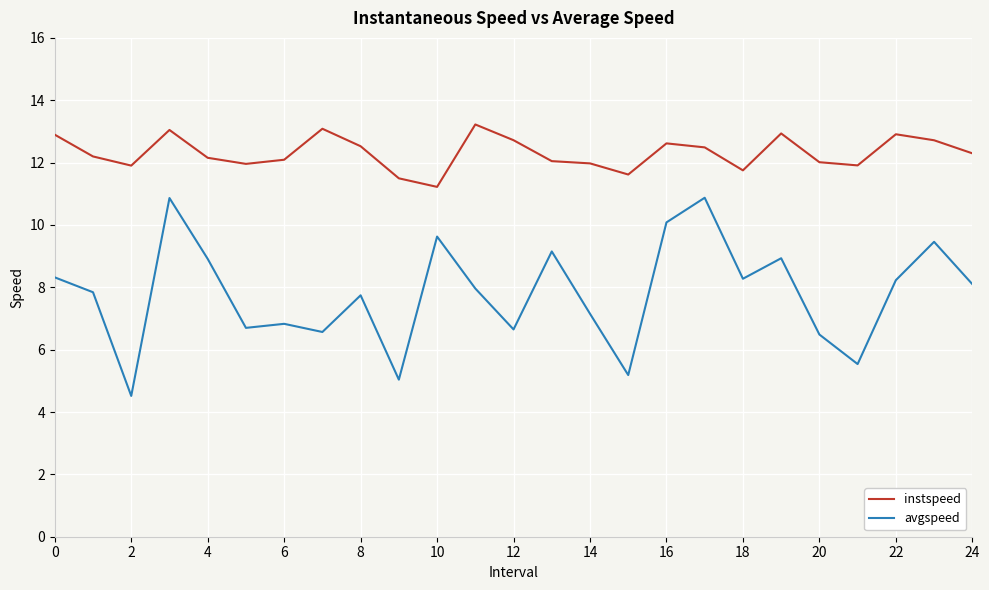

What is the difference between the maximum and minimum values in the avgspeed series?

6.4